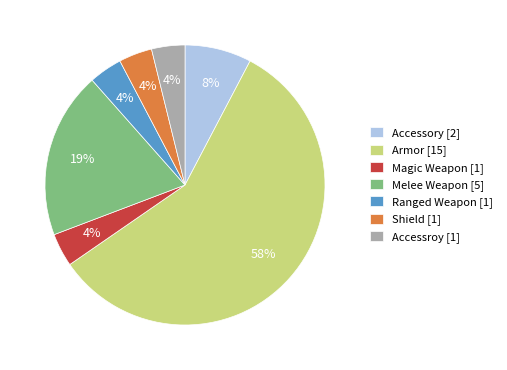

To the nearest percent, what is the average slice percentage?

14%